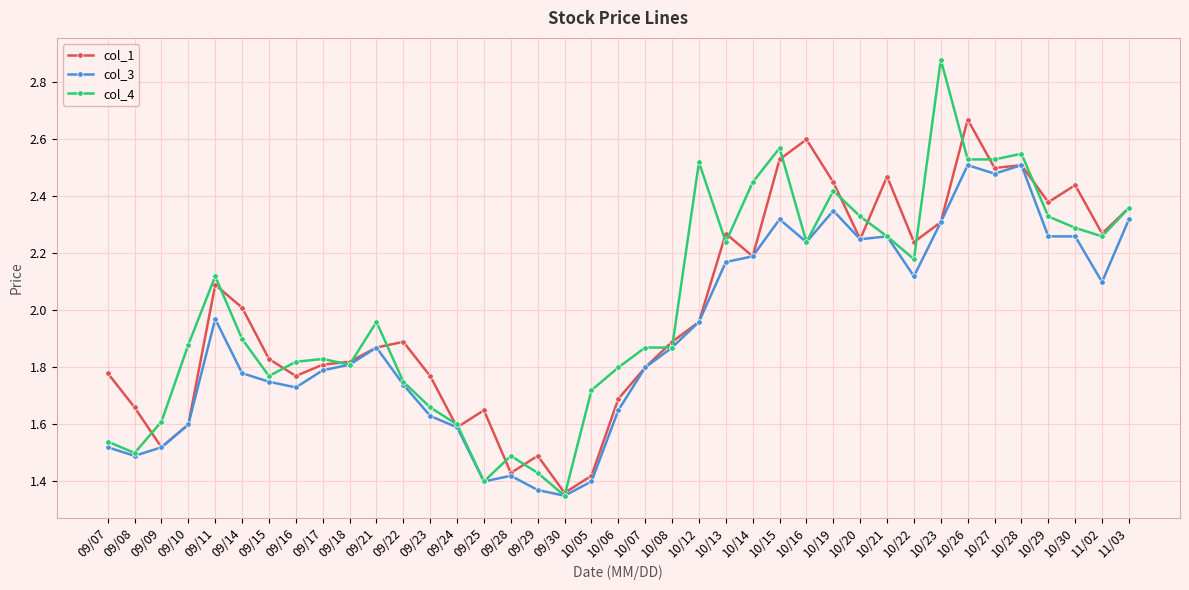

At which category does col_1 reach its first local valley?

09/09